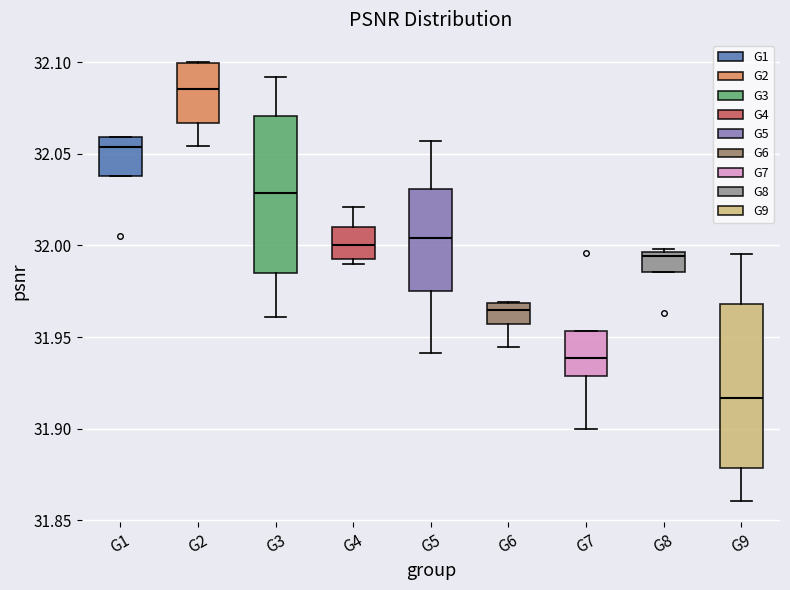

Reading left to right, transcribe this box plot: for each box, give where its median line is, the range the box spans, and where its two whiskers end, as read against the y-axis. The values are not printed on the chart, so give them approximately, as read against the axis.

G1: median 32.055, box 32.040 to 32.060, whiskers 32.040 to 32.060
G2: median 32.085, box 32.065 to 32.100, whiskers 32.055 to 32.100
G3: median 32.030, box 31.985 to 32.070, whiskers 31.960 to 32.090
G4: median 32.000, box 31.995 to 32.010, whiskers 31.990 to 32.020
G5: median 32.005, box 31.975 to 32.030, whiskers 31.940 to 32.055
G6: median 31.965, box 31.955 to 31.970, whiskers 31.945 to 31.970
G7: median 31.940, box 31.930 to 31.955, whiskers 31.900 to 31.955
G8: median 31.995 (just below the box's upper edge), box 31.985 to 31.995, whiskers 31.985 to 32.000
G9: median 31.915, box 31.880 to 31.970, whiskers 31.860 to 31.995